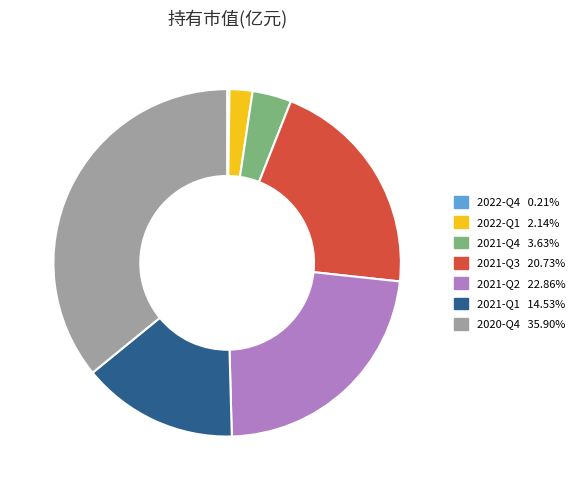

Between 2020-Q4 and 2021-Q1, which is larger?

2020-Q4